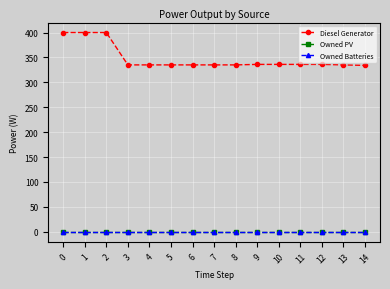

Which series has the largest range (max minus min)?

Diesel Generator